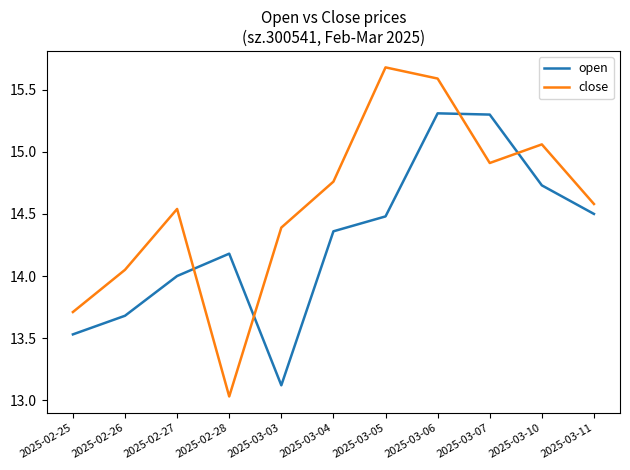

At 2025-02-28, list the series in order from largest to smallest.

open, close